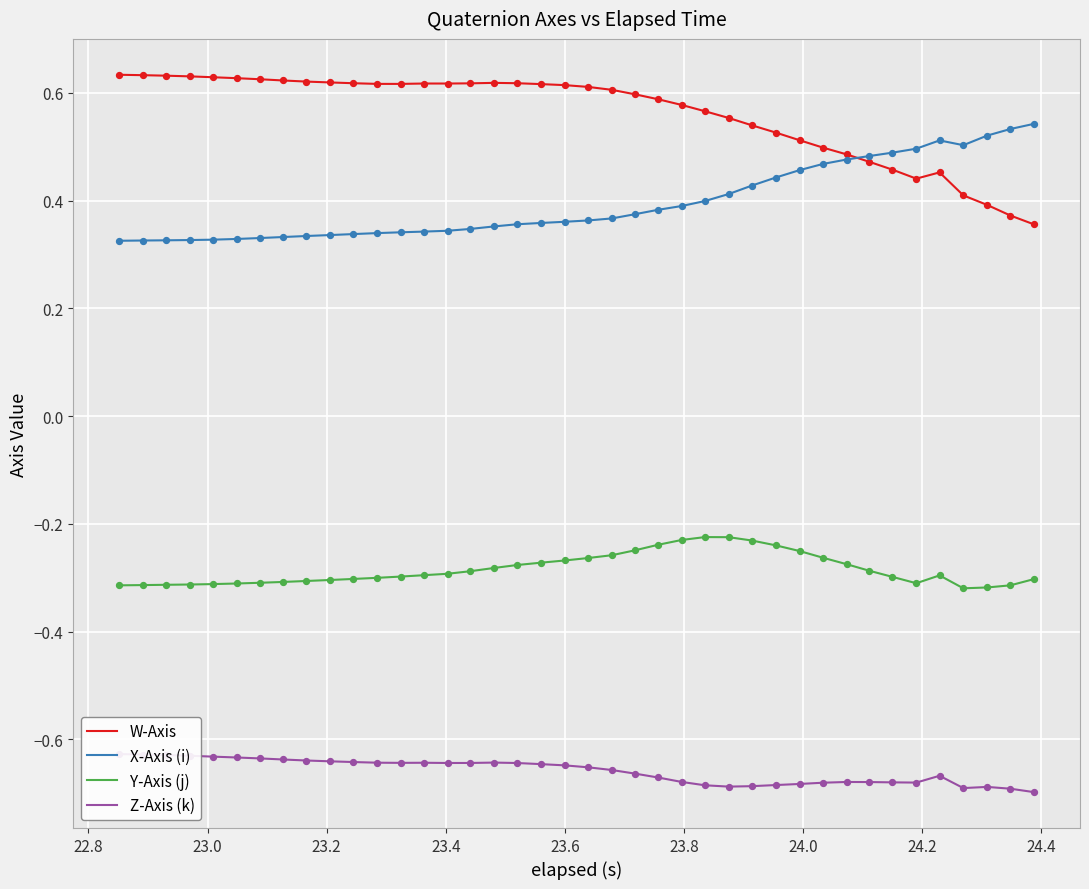

Which series has the largest total across all categories?

W-Axis